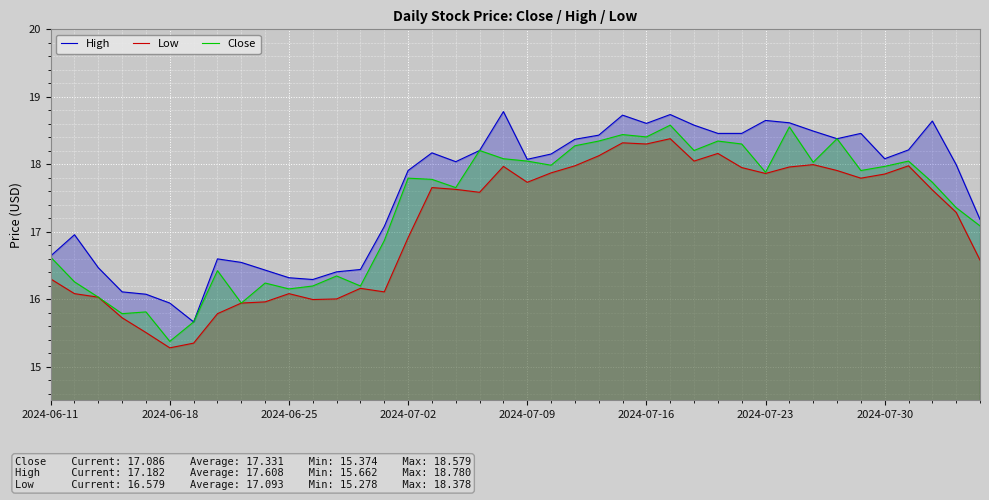

True or false: Low and High cross at least once.

False